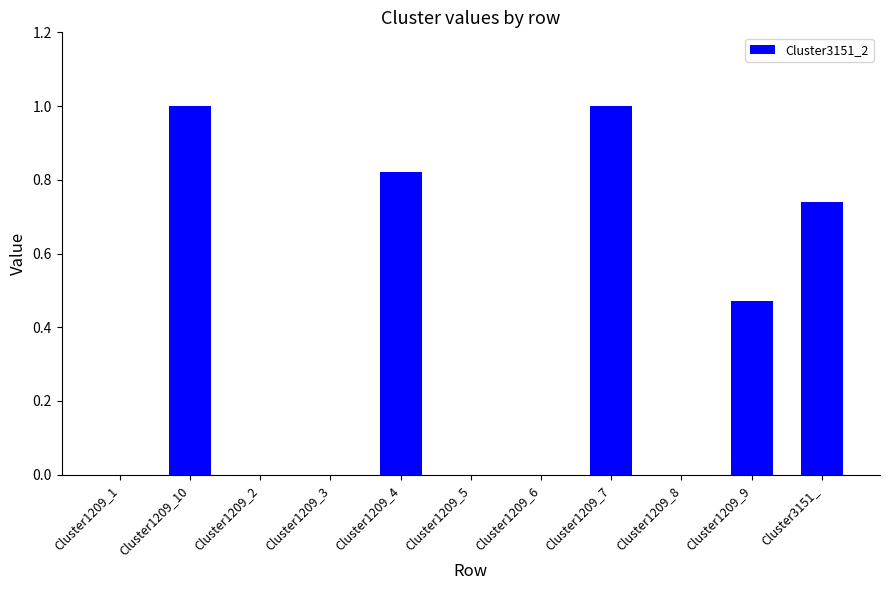

The value at Cluster1209_4 is 1.4. True or false?

False